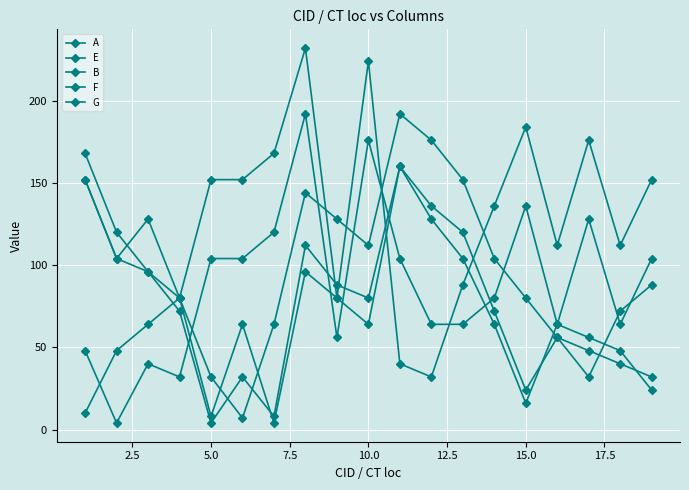

Is this an area chart (filled region under the line)?

No